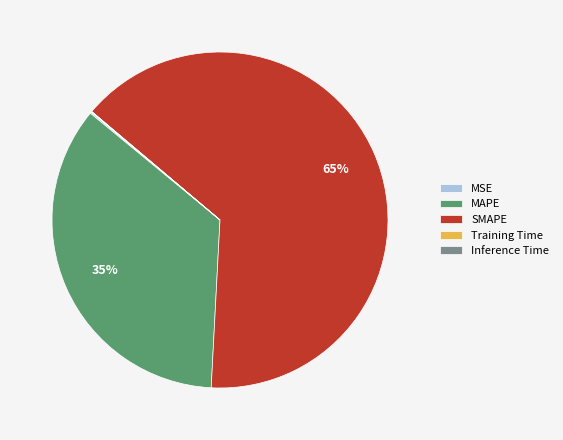

To the nearest percent, what percentage of the pie is MAPE?

35%